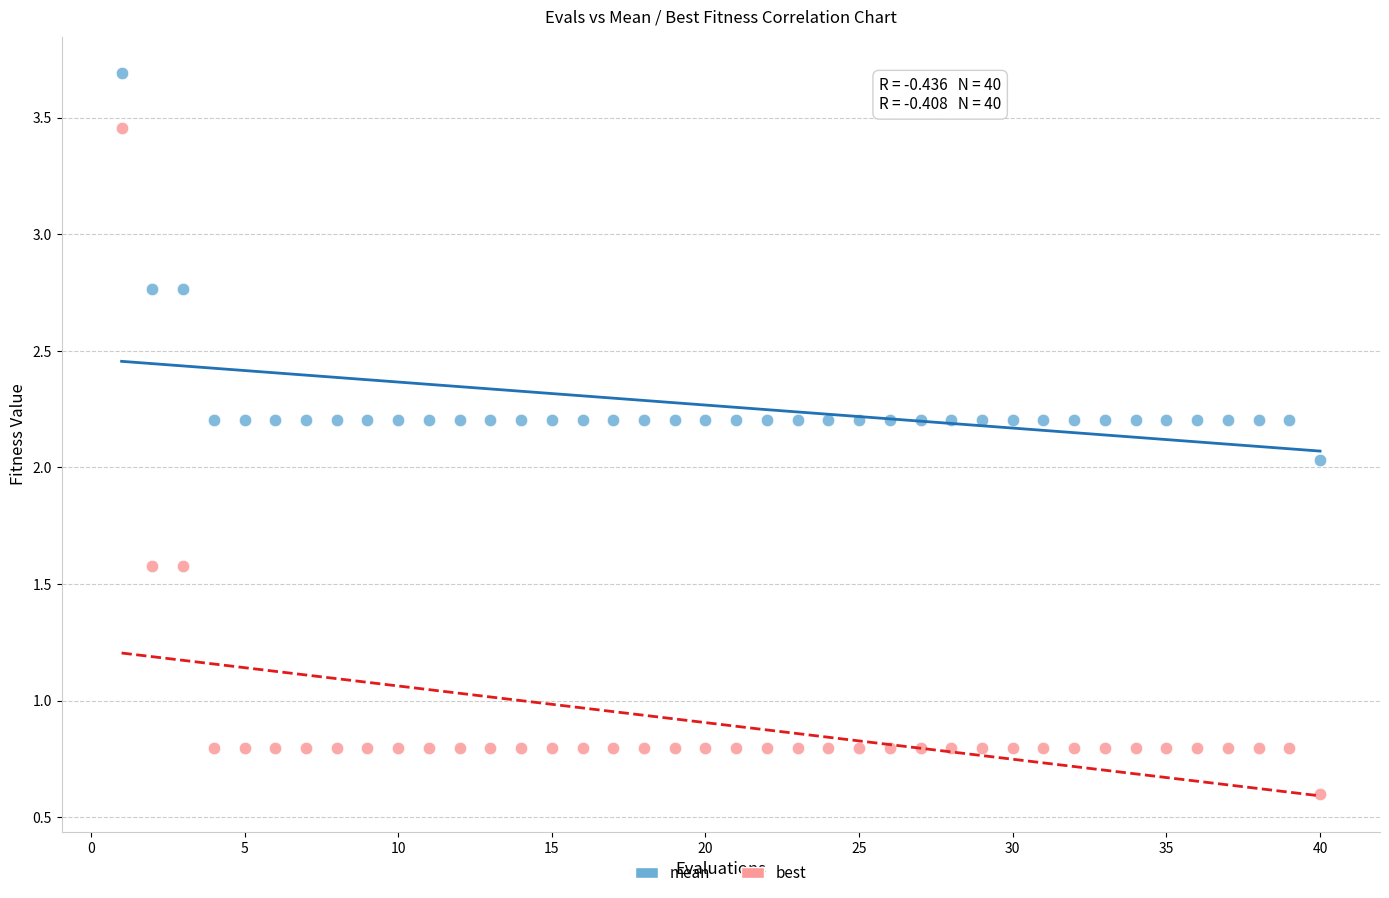

Across all data points, what is the range of Y values (max minus min)?

3.1